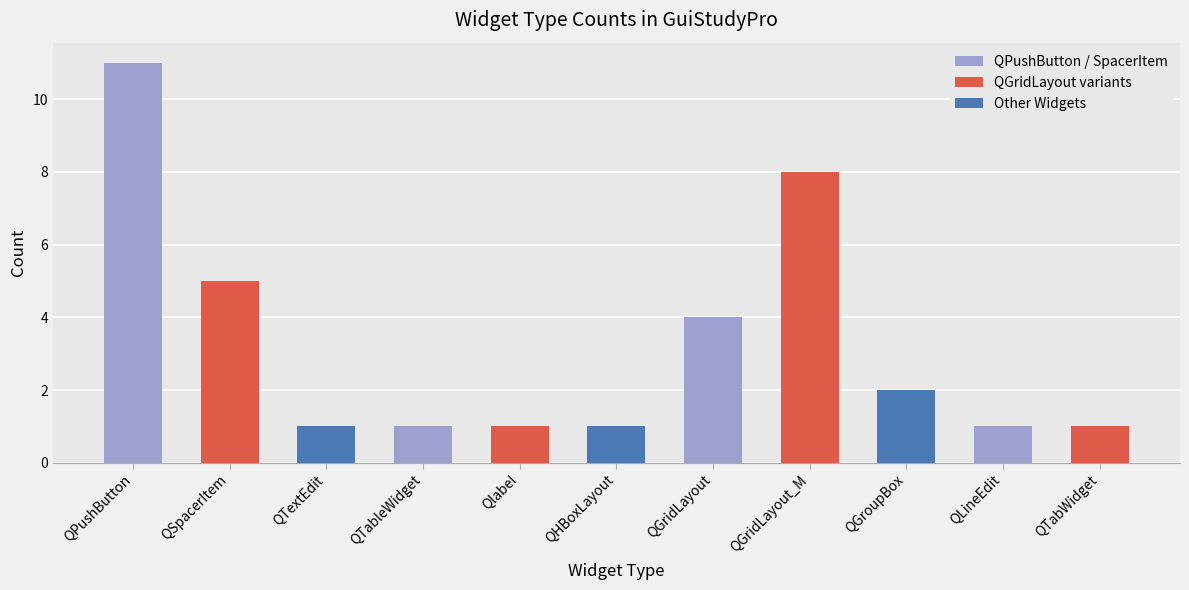

What is the approximate value at QPushButton, to the nearest 10?

10